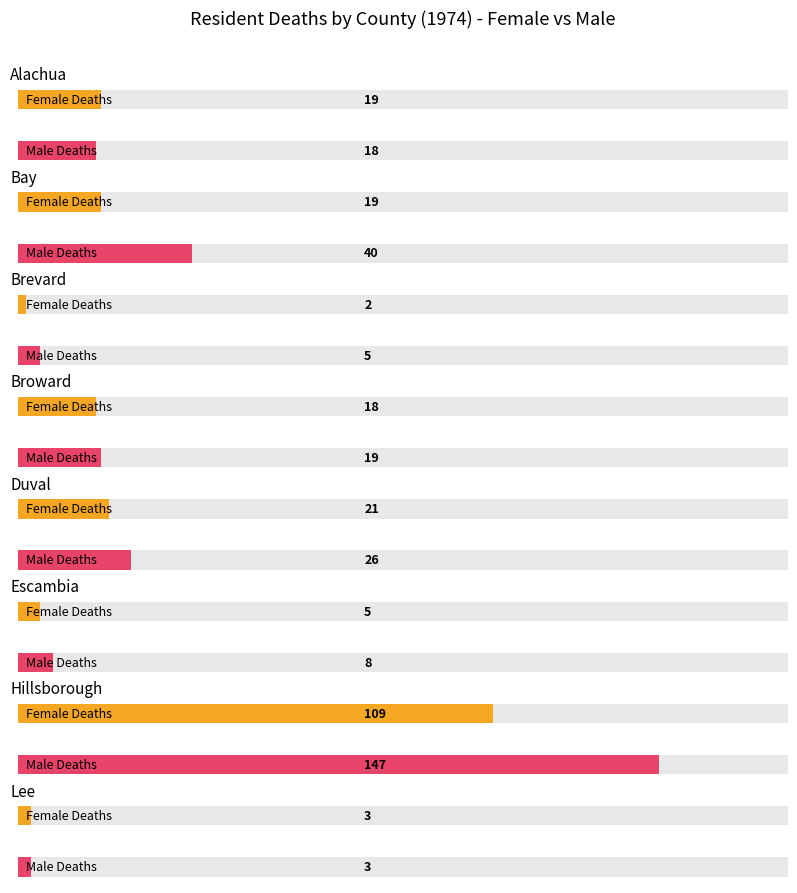

The Female series shows 1 at Alachua-1977. True or false?

False